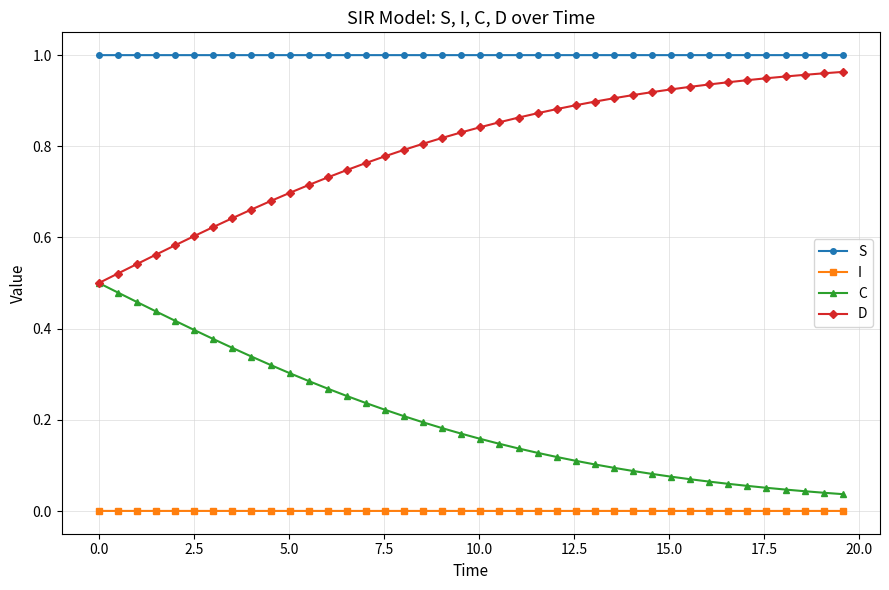

Which series has the largest total across all categories?

S